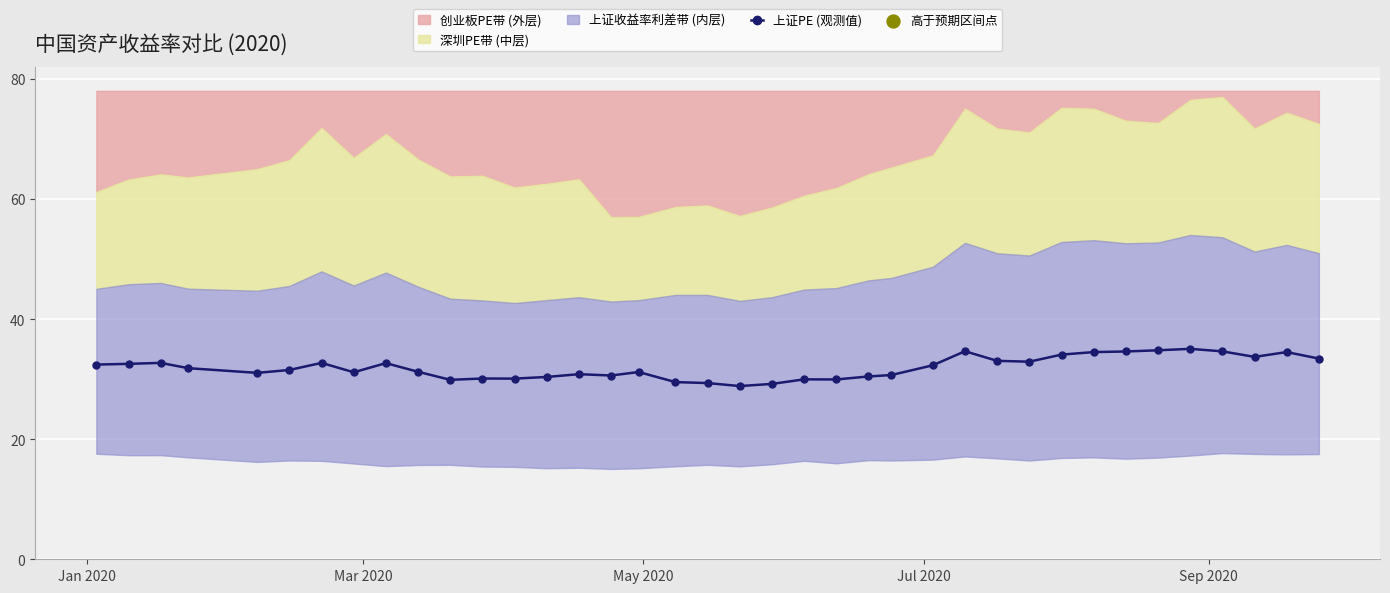

What is the value of the 上证PE (观测值) point at the 12th from the left?

30.1